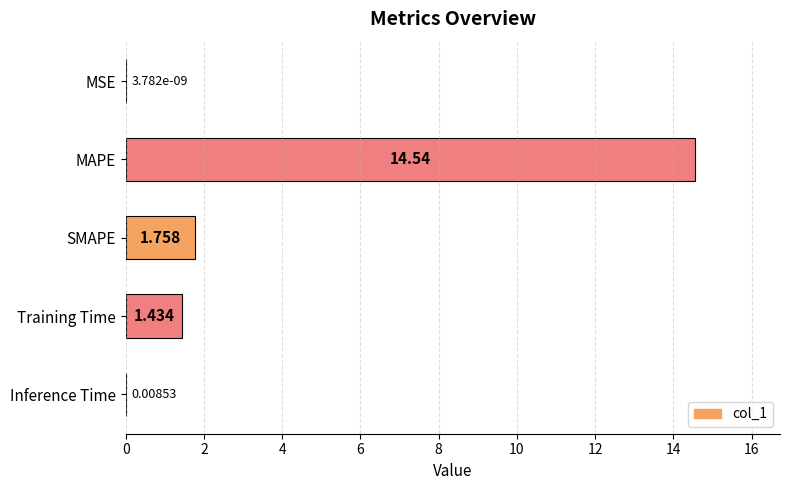

At which label is the value closest to 7?

SMAPE